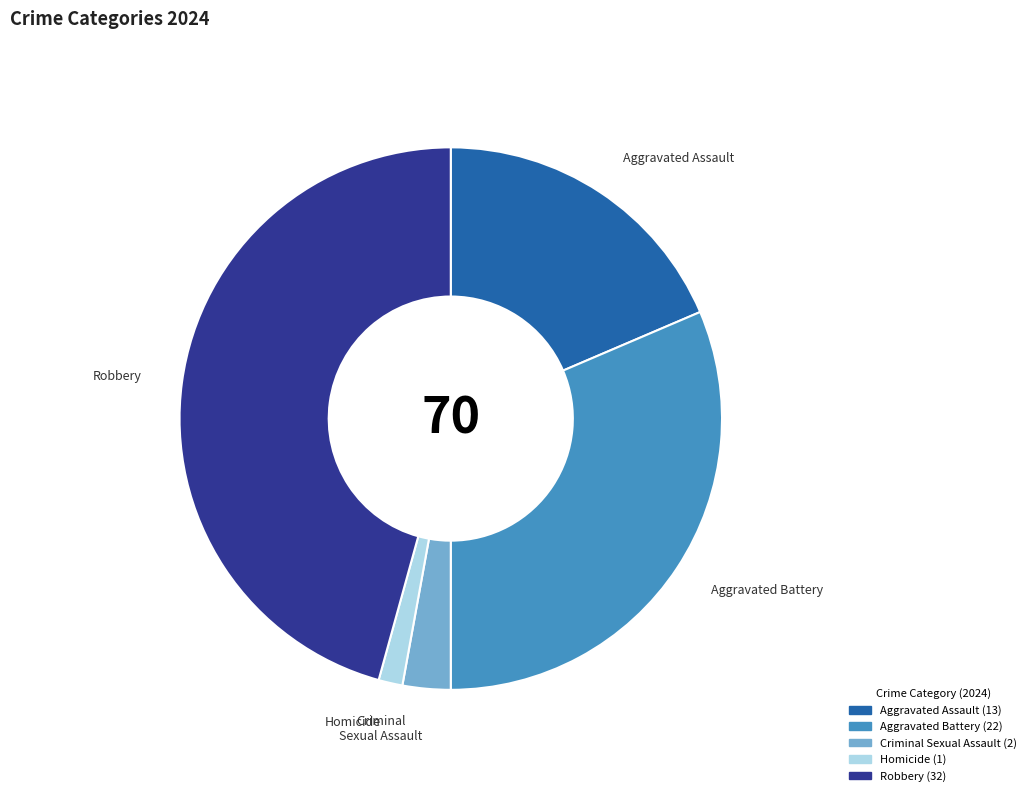

Which category has the biggest portion of the pie?

Robbery